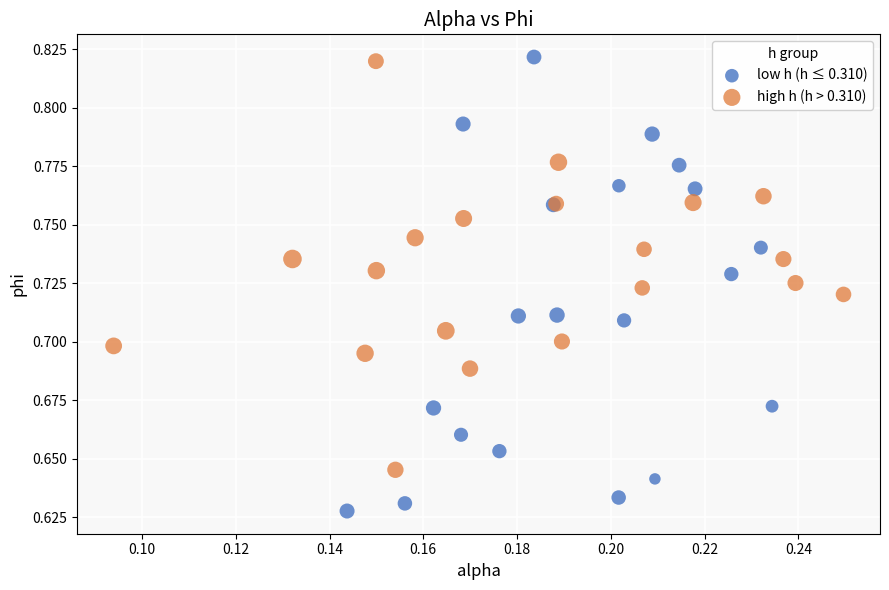

Which series reaches the minimum Y coordinate?

low h (h ≤ 0.310)